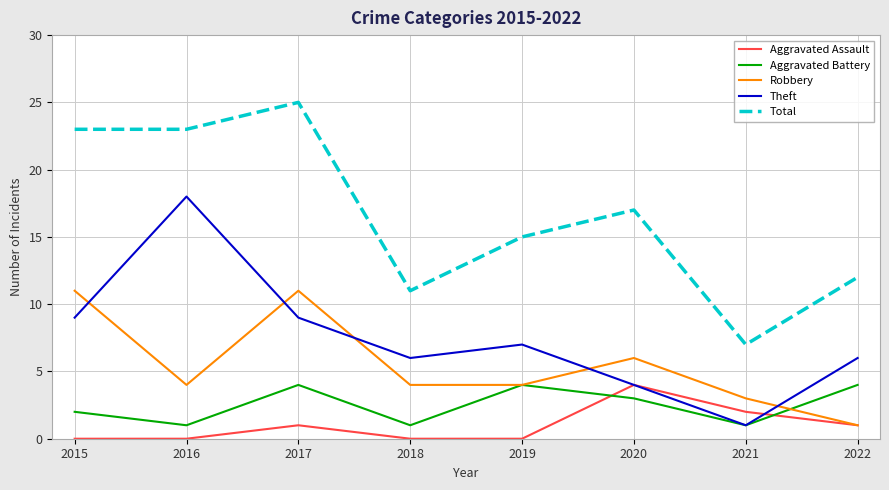

Reading left to right, what are all the values shown in this chart?

Aggravated Assault: 2015=0	2016=0	2017=1	2018=0	2019=0	2020=4	2021=2	2022=1
Aggravated Battery: 2015=2	2016=1	2017=4	2018=1	2019=4	2020=3	2021=1	2022=4
Robbery: 2015=11	2016=4	2017=11	2018=4	2019=4	2020=6	2021=3	2022=1
Theft: 2015=9	2016=18	2017=9	2018=6	2019=7	2020=4	2021=1	2022=6
Total: 2015=23	2016=23	2017=25	2018=11	2019=15	2020=17	2021=7	2022=12